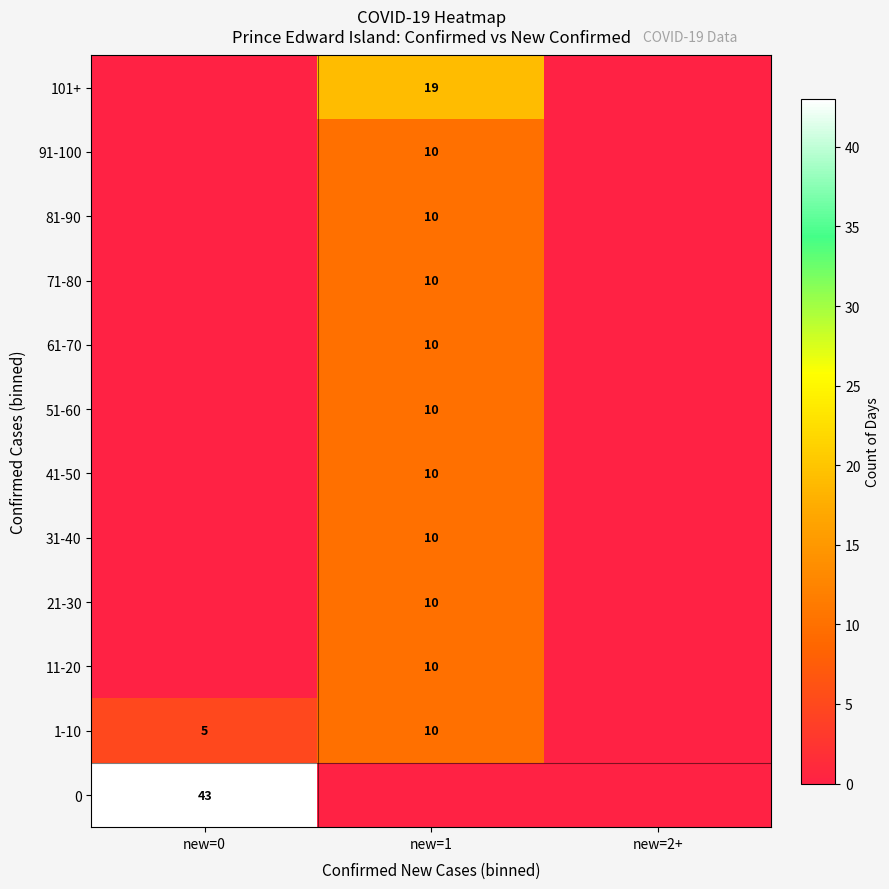

True or false: 31-40 has a value of 10 at new=1.

True